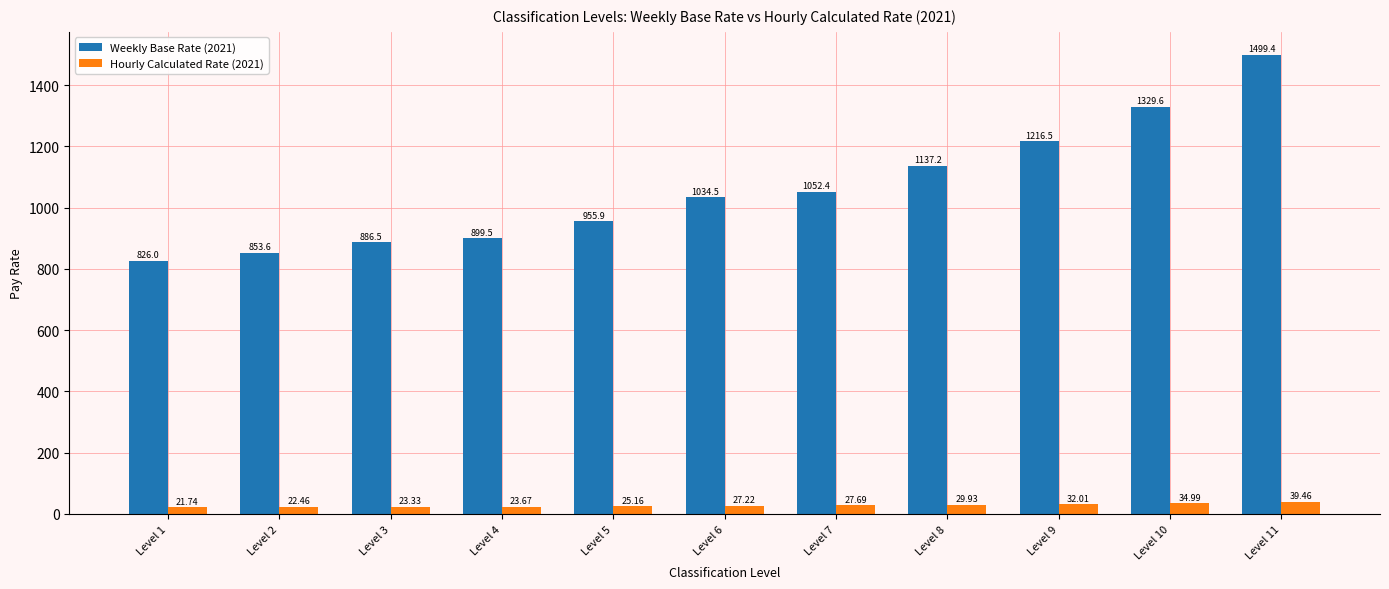

Read the Weekly Base Rate (2021) value at Level 11.

1499.4